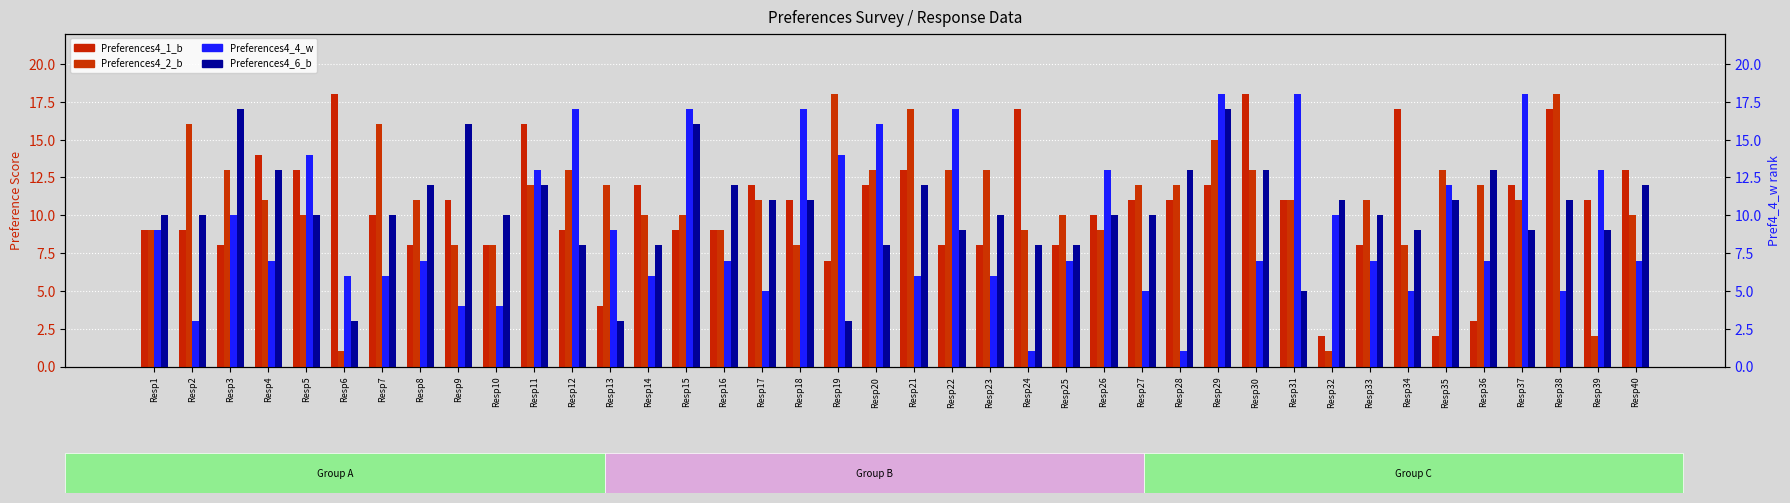

What is the average value of the Preferences4_2_b series?

11